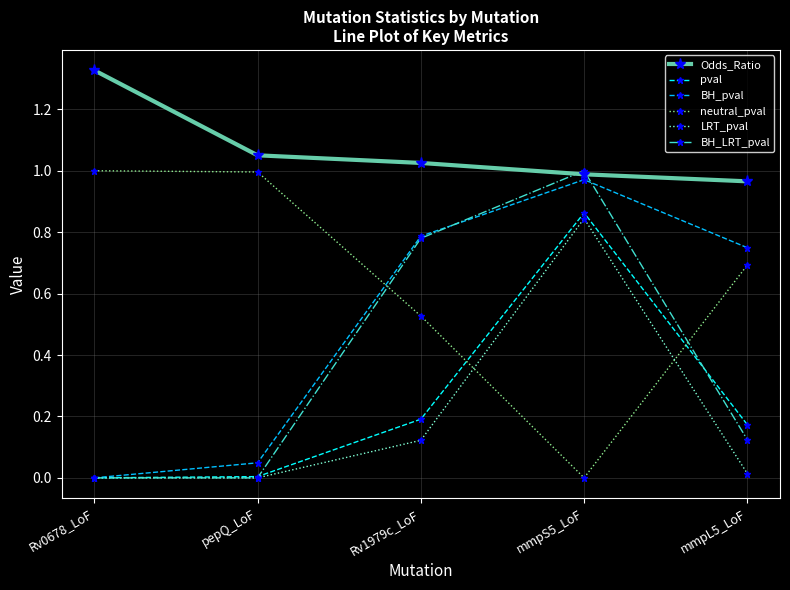

Is it true that neutral_pval equals 0.0 at mmpS5_LoF?

True